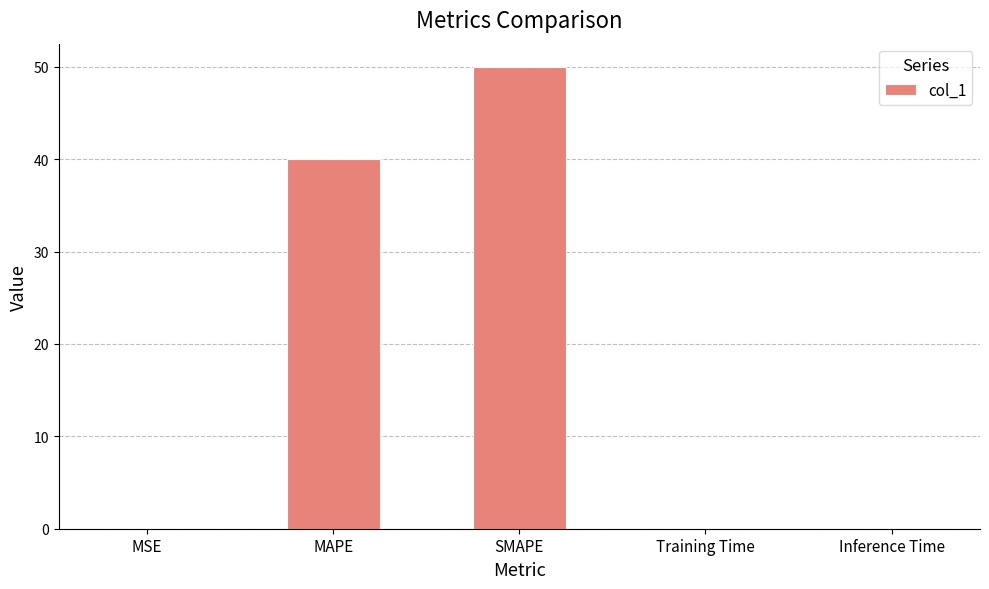

Between MAPE and MSE, which is larger?

MAPE